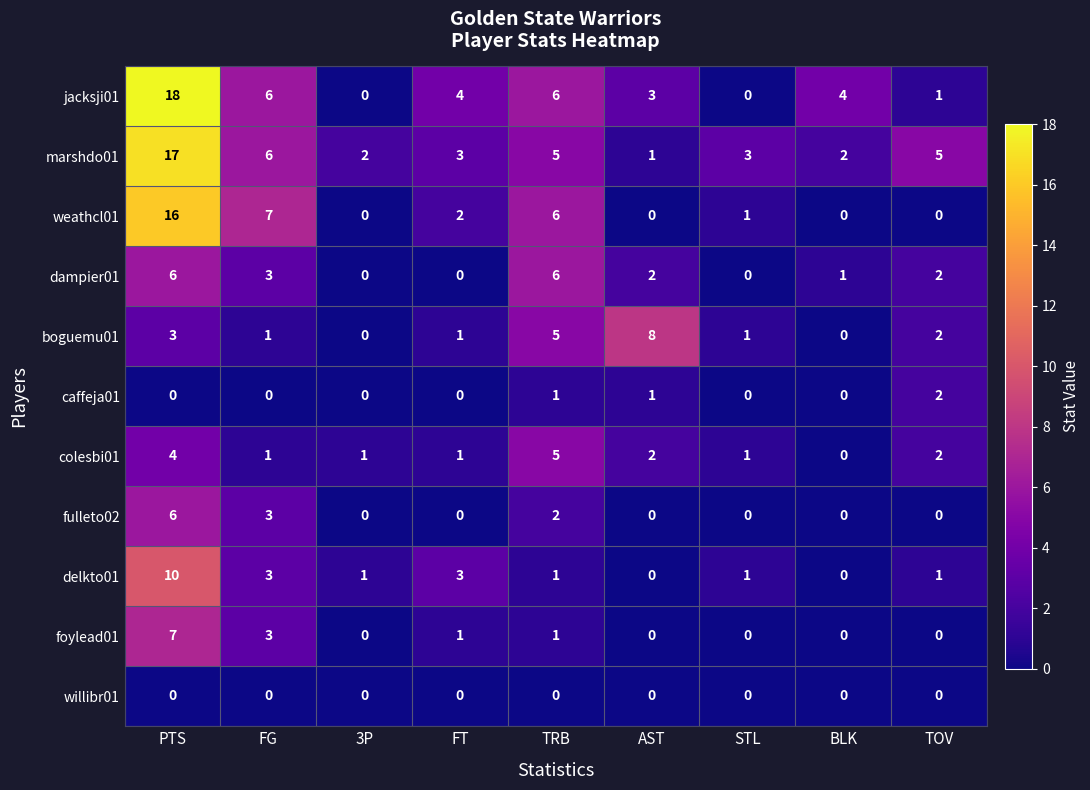

What is the sum of the marshdo01 values at PTS and AST?

18